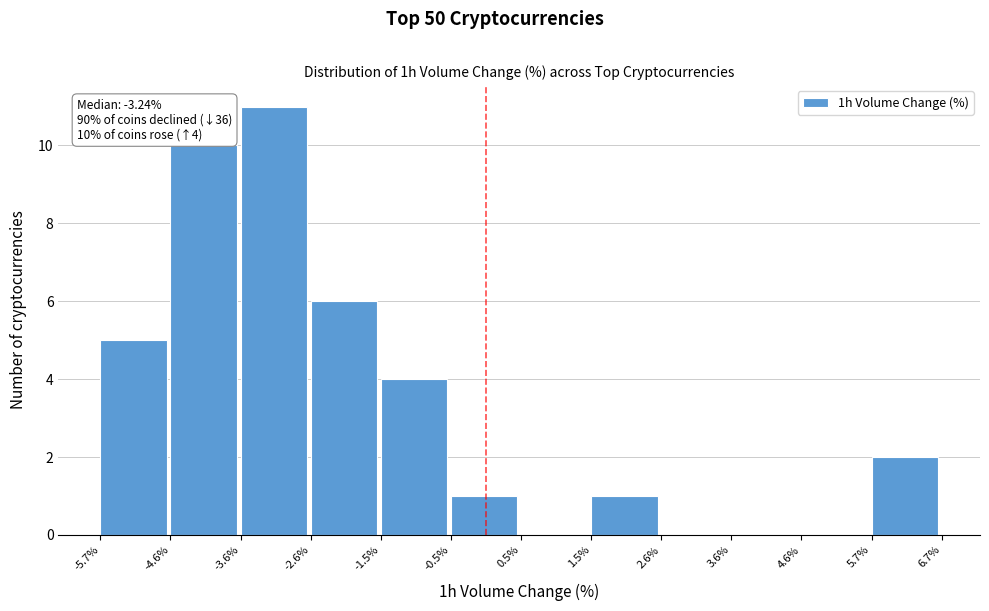

Which range on the x-axis has the tallest bar?

-3.6% to -2.6%